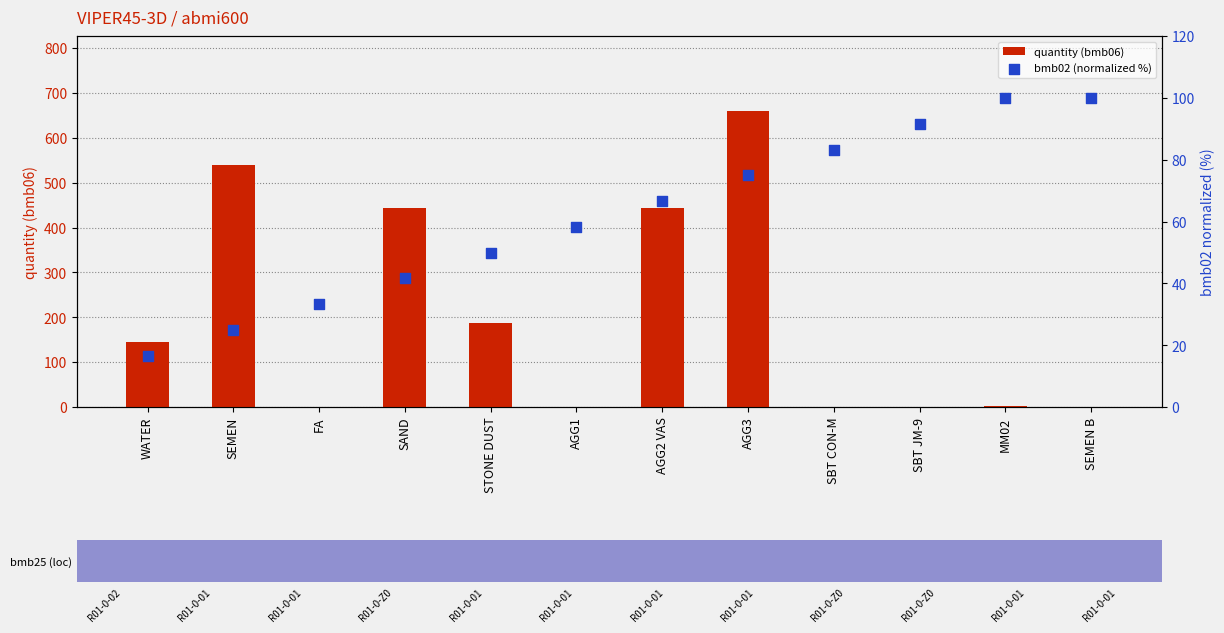

What is the total value across all series at AGG1?

58.3